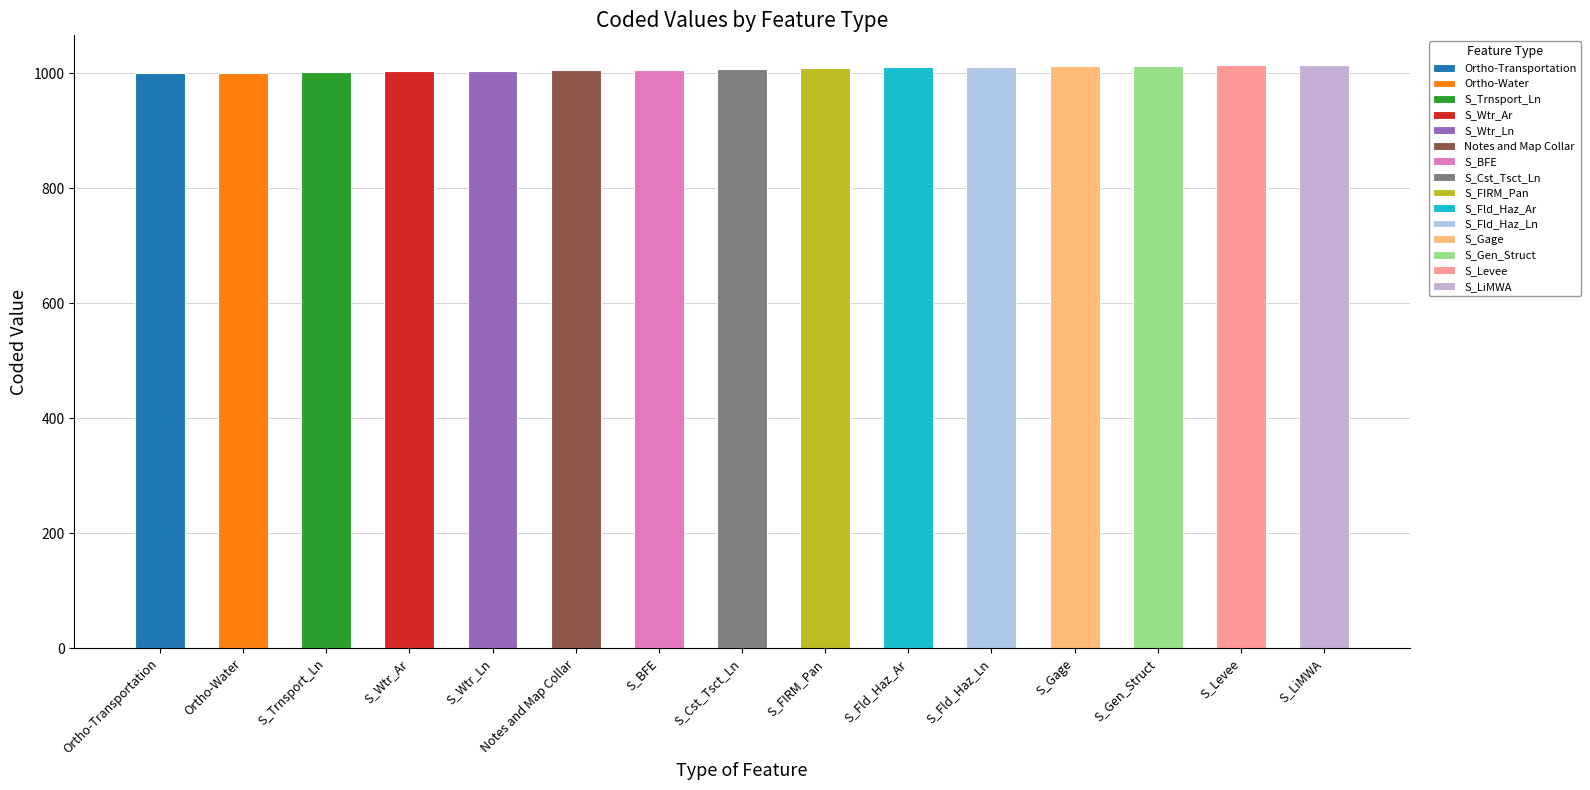

Does the chart contain stacked bars?

No